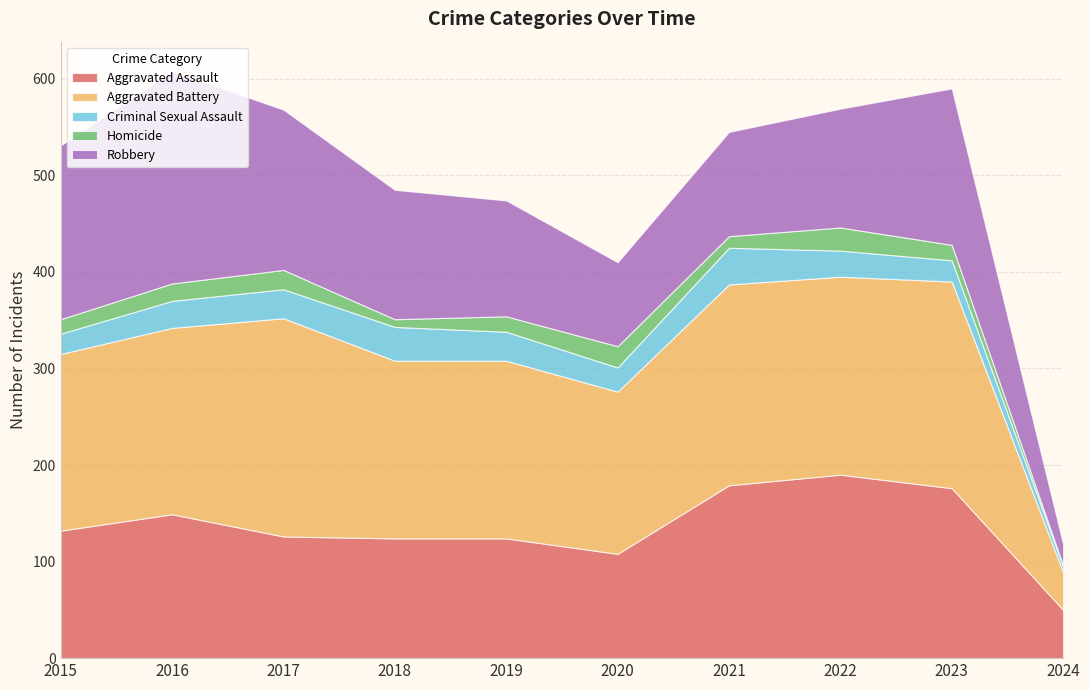

Reading left to right, extract all data points from this chart.

Aggravated Assault: 2015=132	2016=149	2017=126	2018=124	2019=124	2020=108	2021=179	2022=190	2023=176	2024=50
Aggravated Battery: 2015=183	2016=193	2017=226	2018=184	2019=184	2020=168	2021=208	2022=205	2023=214	2024=39
Criminal Sexual Assault: 2015=21	2016=28	2017=30	2018=35	2019=30	2020=25	2021=38	2022=27	2023=22	2024=6
Homicide: 2015=15	2016=18	2017=20	2018=8	2019=16	2020=22	2021=12	2022=24	2023=16	2024=1
Robbery: 2015=180	2016=220	2017=166	2018=134	2019=120	2020=87	2021=108	2022=123	2023=162	2024=22